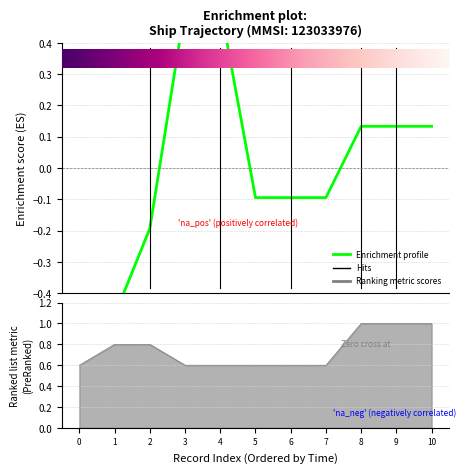

The Longitude series shows 0.3 at 3. True or false?

False